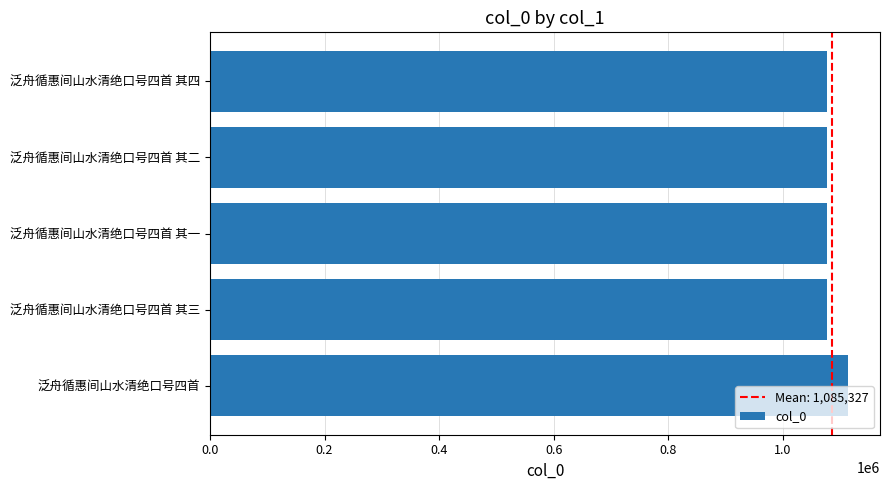

True or false: the data shows 1114142 at 泛舟循惠间山水清绝口号四首.

True